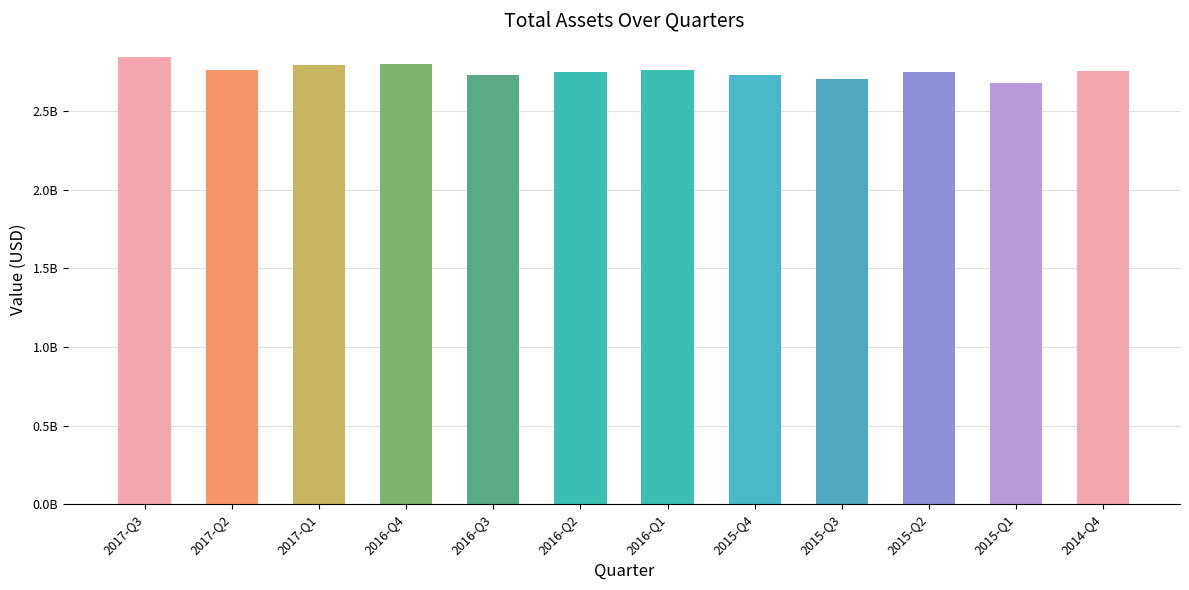

The value at 2017-Q3 is 3933967753. True or false?

False